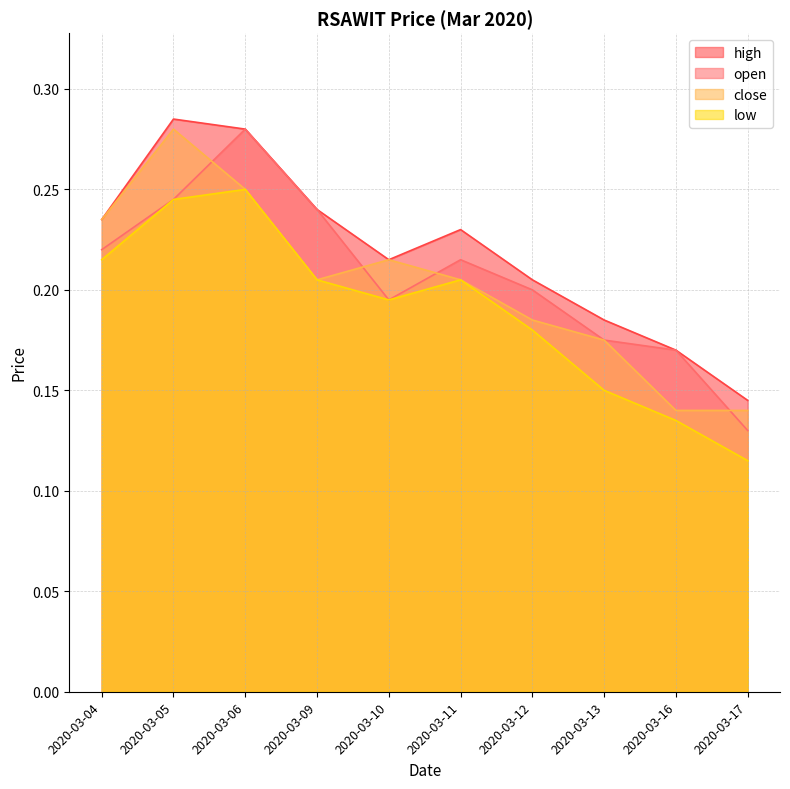

Is it true that open equals 0.2 at 2020-03-09?

True